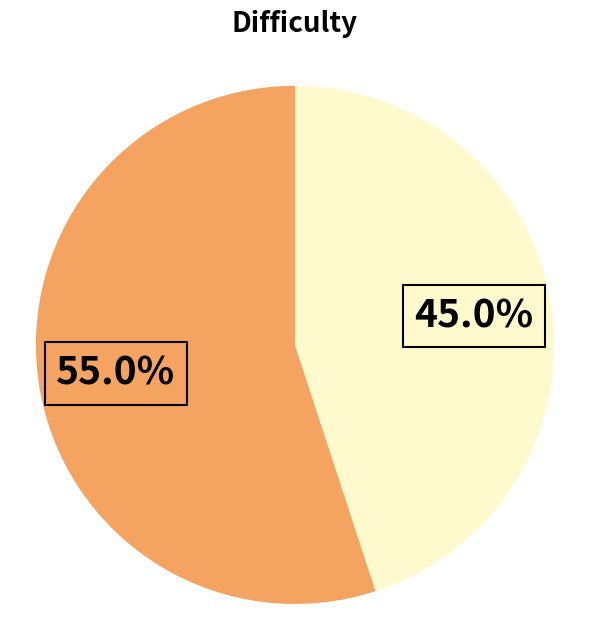

Count the number of slices in the pie.

2